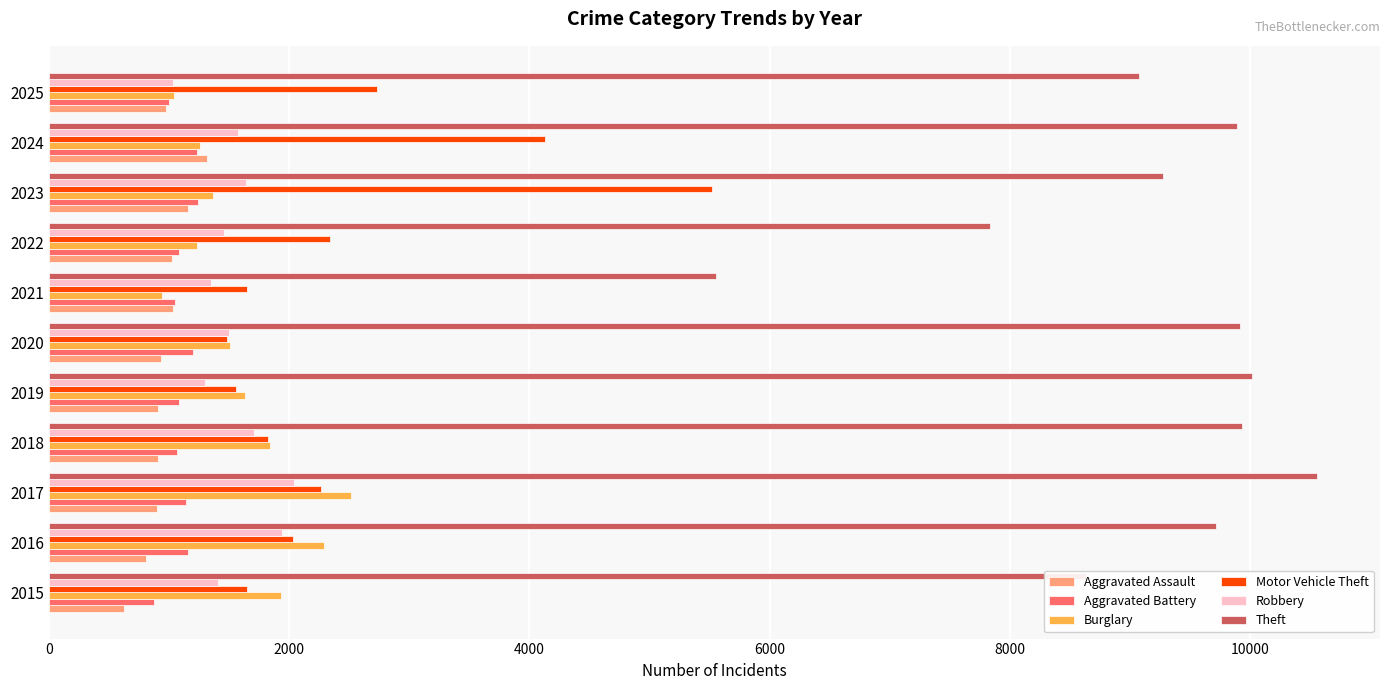

The Burglary series shows 2513 at 2017. True or false?

True